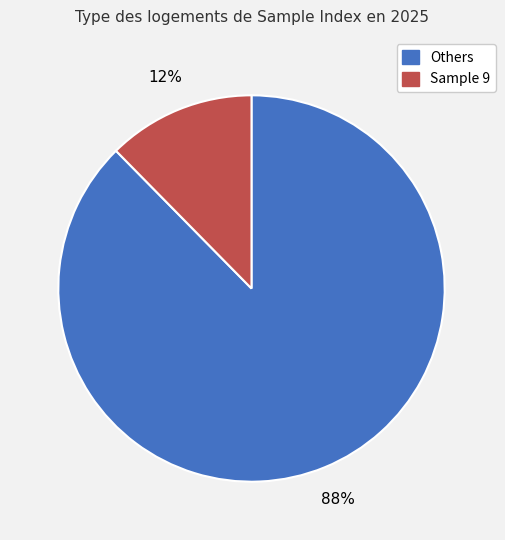

To the nearest percent, what is the average slice percentage?

50%